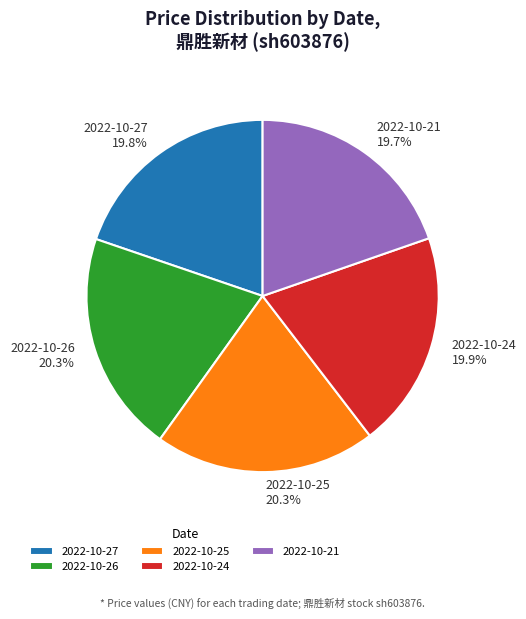

How many segments does this pie chart have?

5